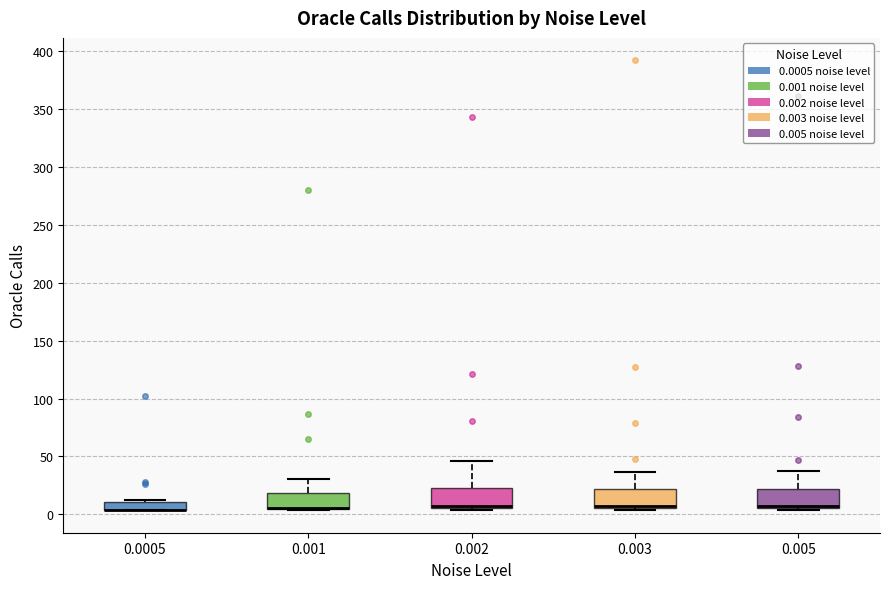

Where does the upper whisker of the box at x = 0.005 end on the y-axis? The values are not printed on the chart, so give them approximately, as read against the axis.

40